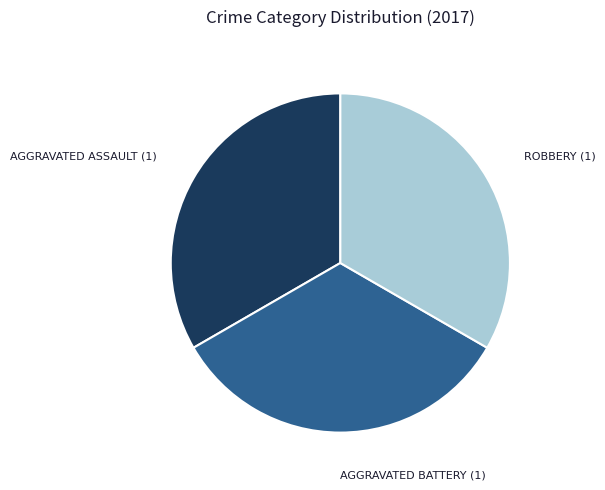

Does any single category account for the majority?

No